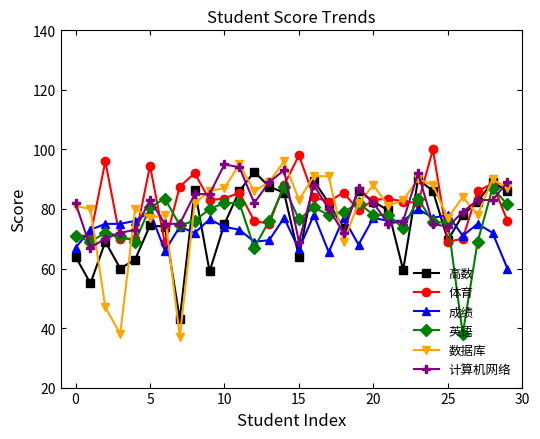

What is the sum of all 体育 values?

2461.5